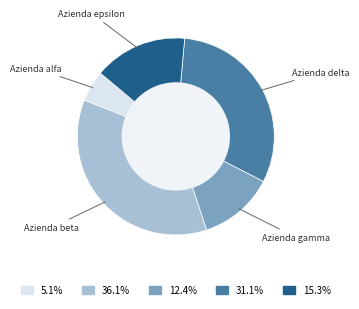

Does any single category account for the majority?

No